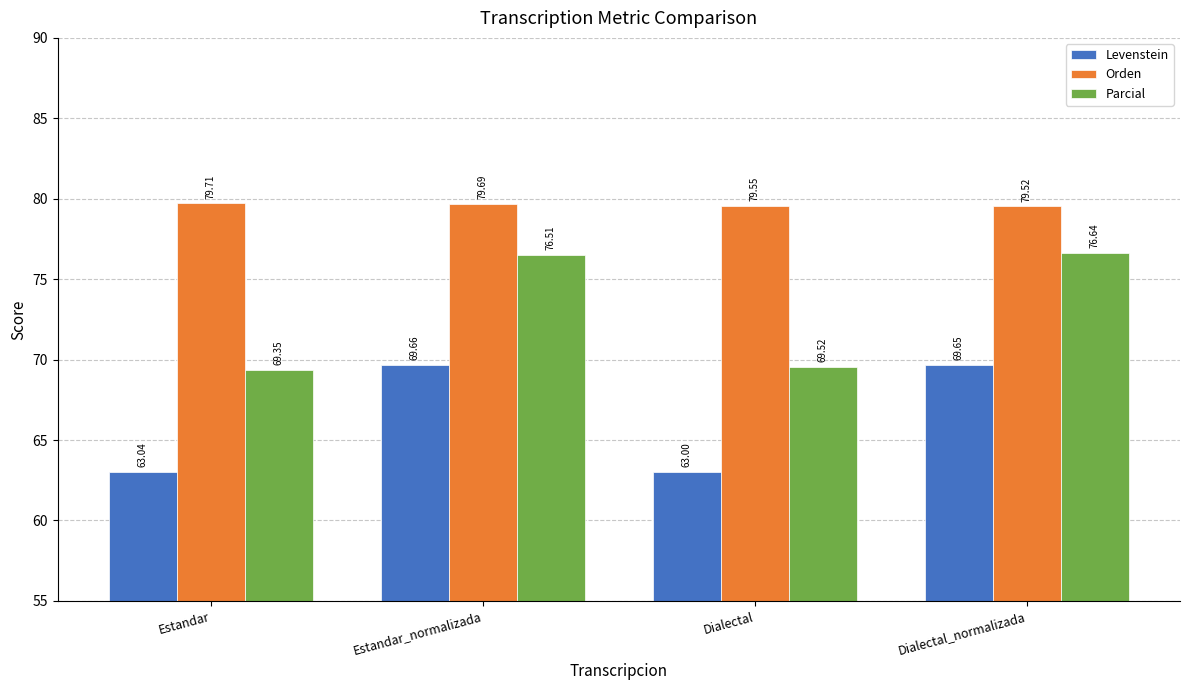

Are the bars horizontal?

No